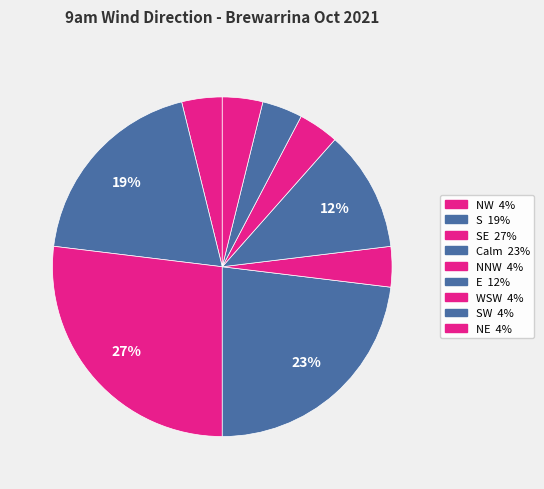

To the nearest percent, what is the difference between the largest and smallest slice percentages?

23%